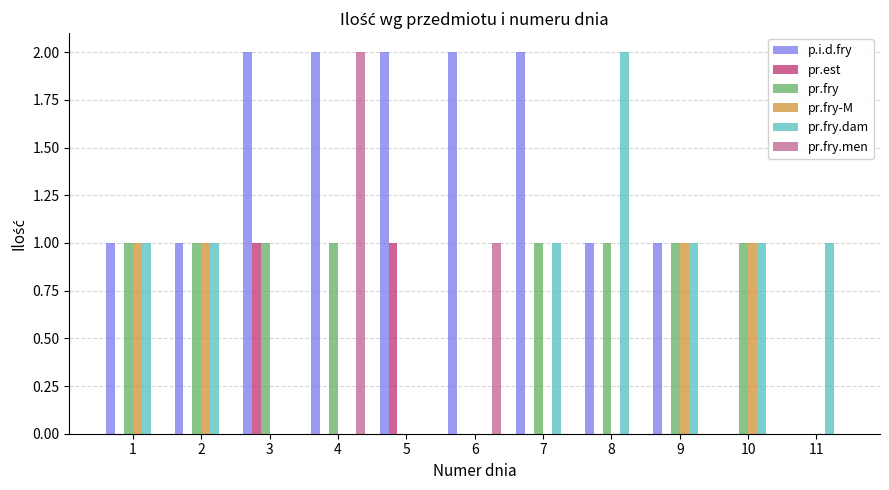

Is the value of pr.est at 5 greater than the value of p.i.d.fry at 11?

Yes